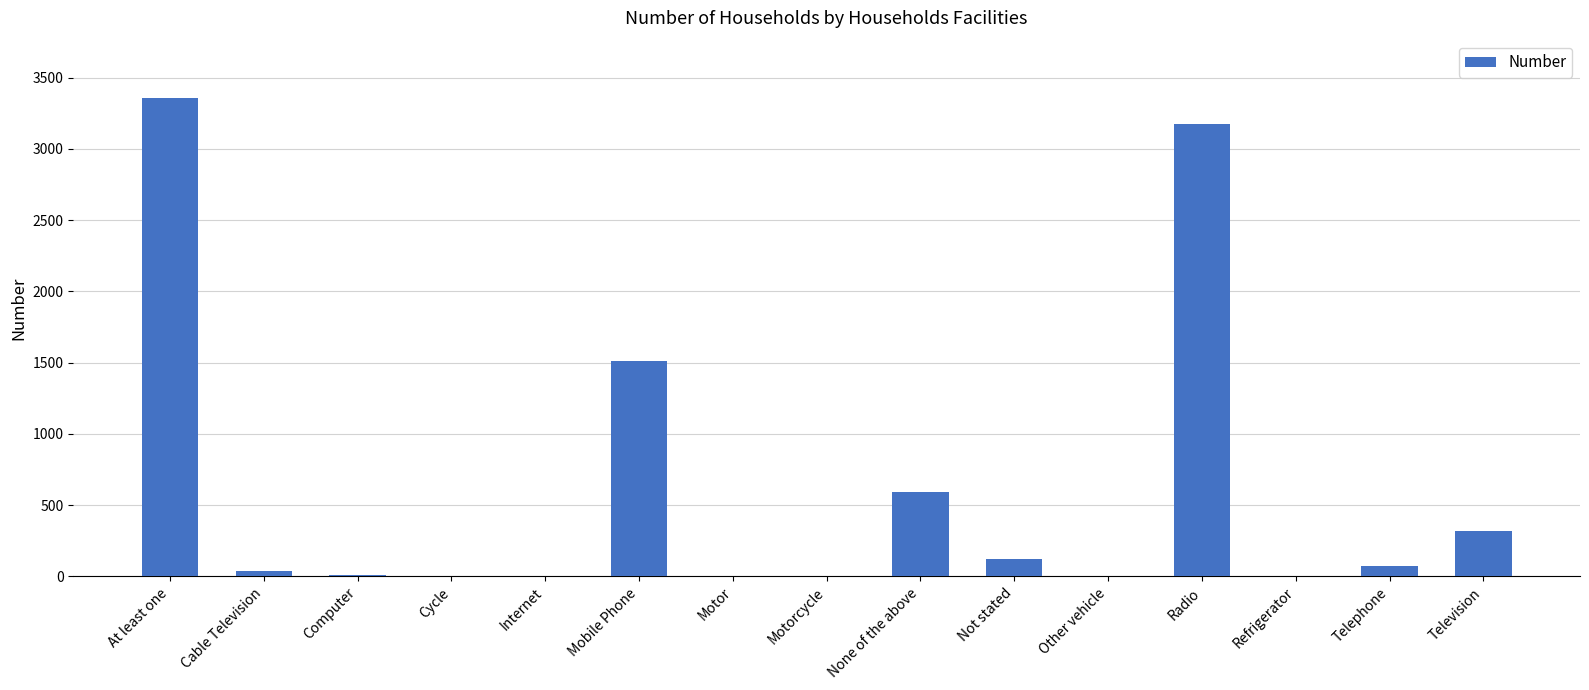

True or false: the data shows 1580 at Internet.

False